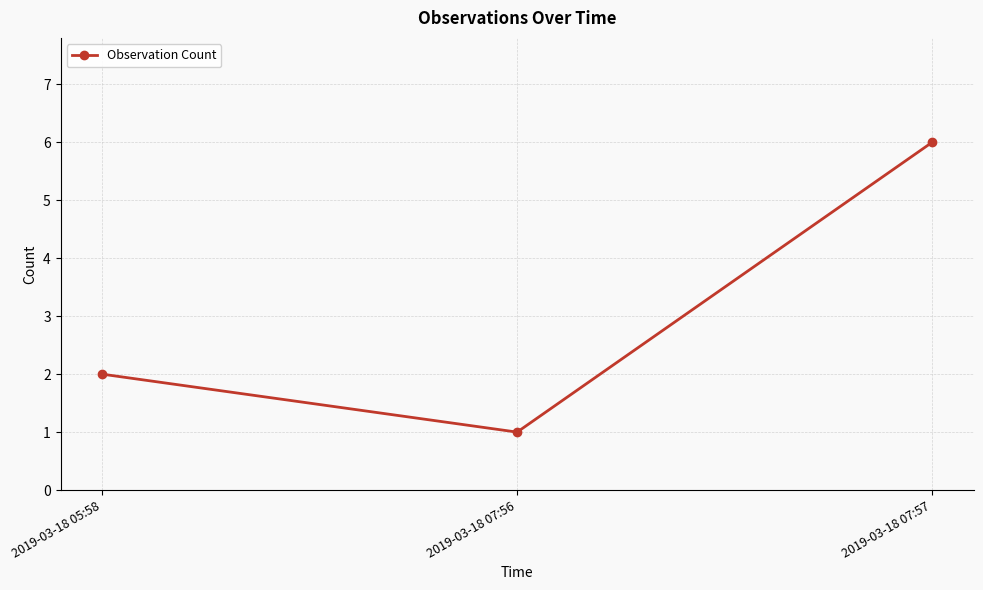

Reading left to right, list all the values displayed in this chart.

2019-03-18 05:58=2	2019-03-18 07:56=1	2019-03-18 07:57=6